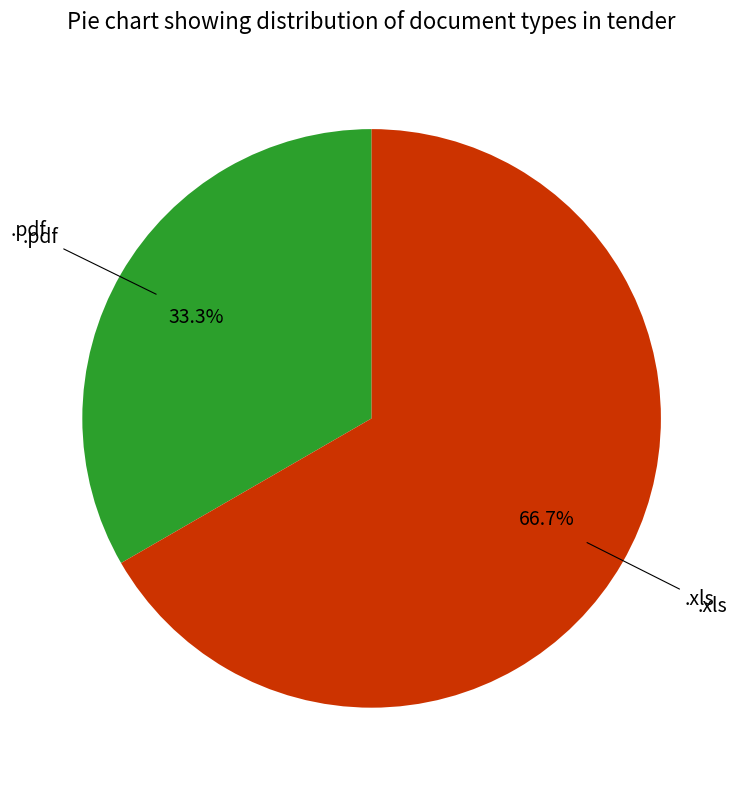

Is there any slice that represents more than half of the pie?

Yes